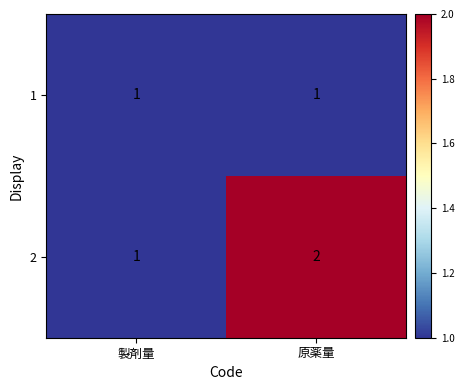

Which series has the largest total across all categories?

2